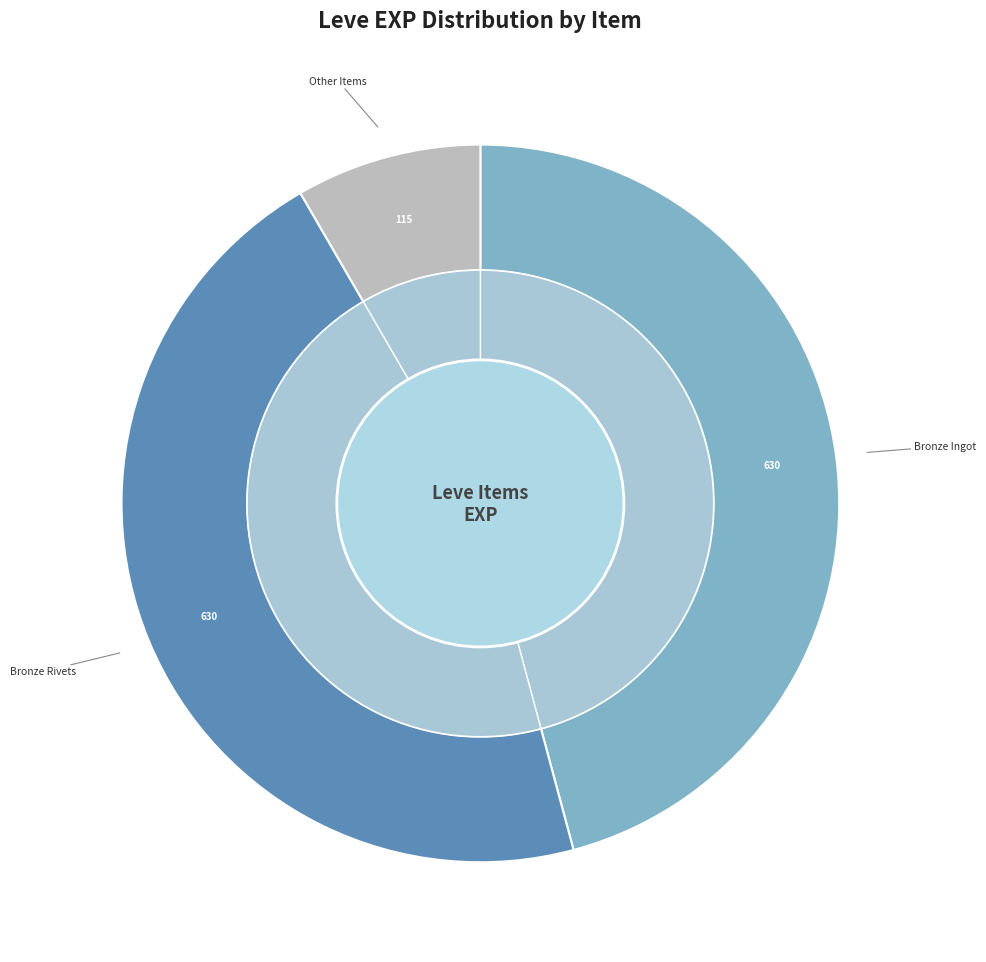

Does any single category account for the majority?

No